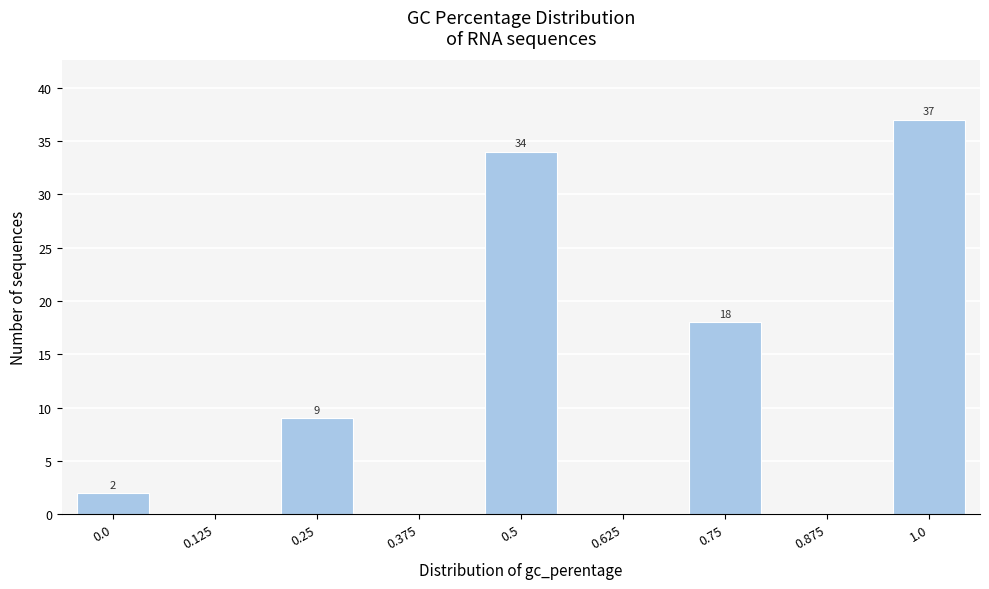

Reading left to right, transcribe all the data shown in this chart.

0.0=2	0.125=0	0.25=9	0.375=0	0.5=34	0.625=0	0.75=18	0.875=0	1.0=37